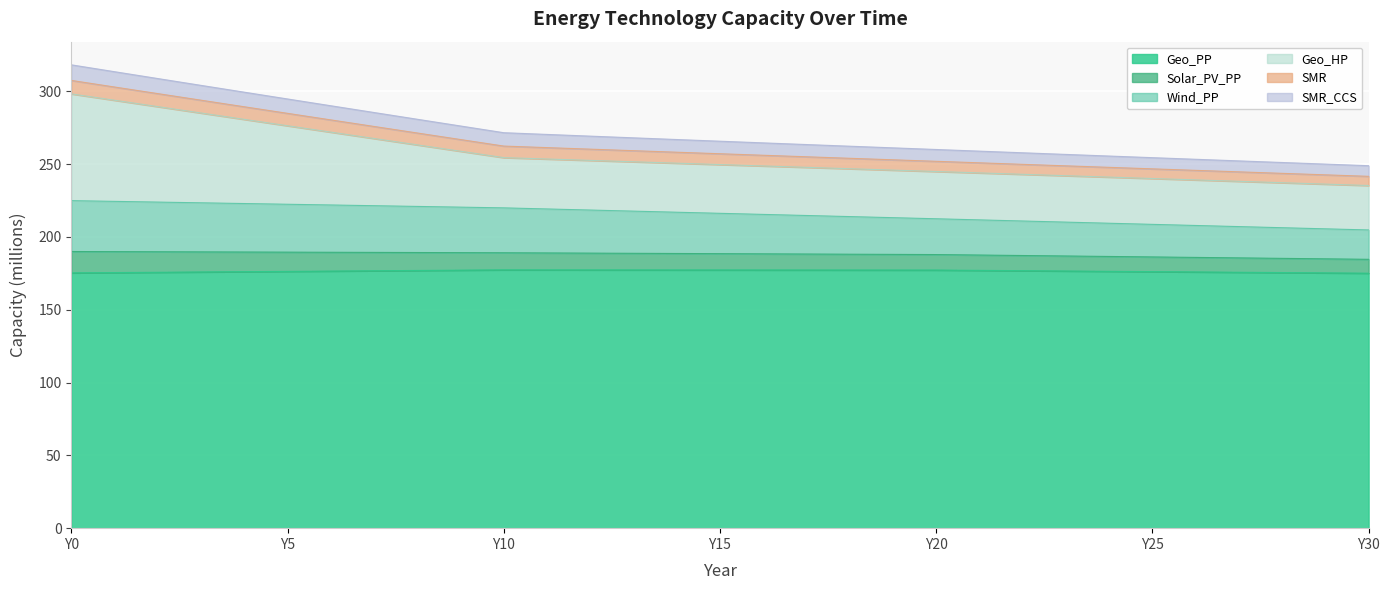

Where is Wind_PP nearest to the value 214?

Y18